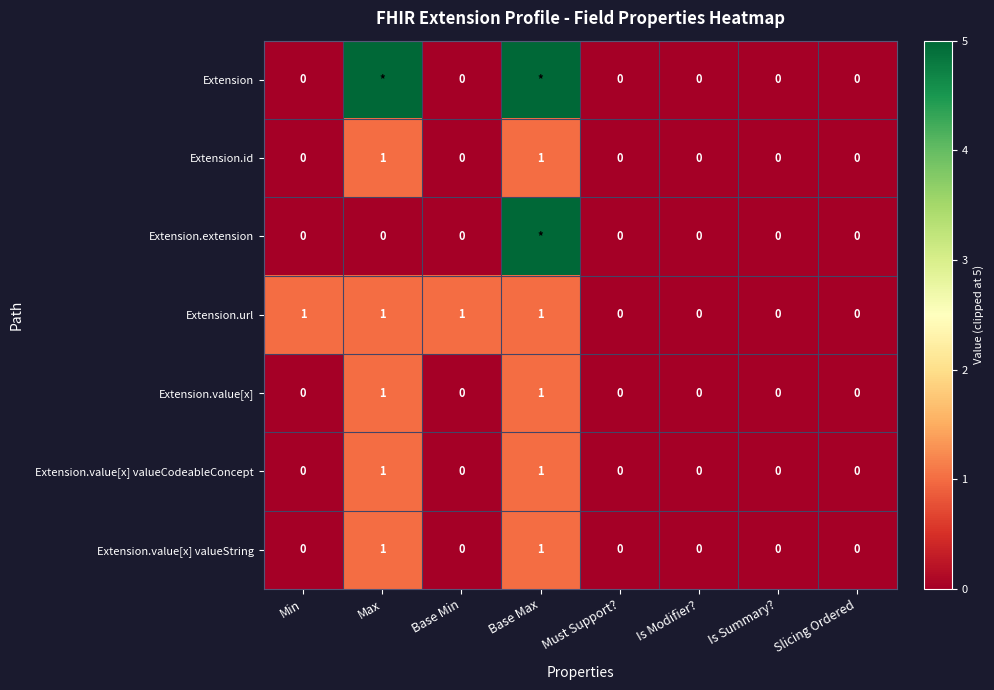

How many Extension.url values are between 0 and 1?

8